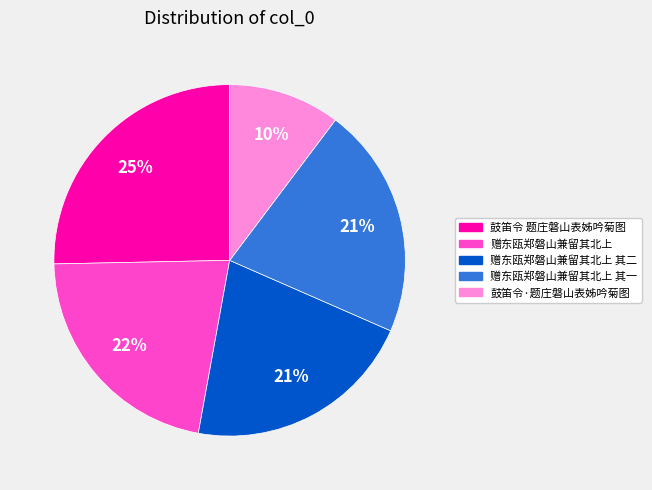

Is there a majority slice in this chart?

No